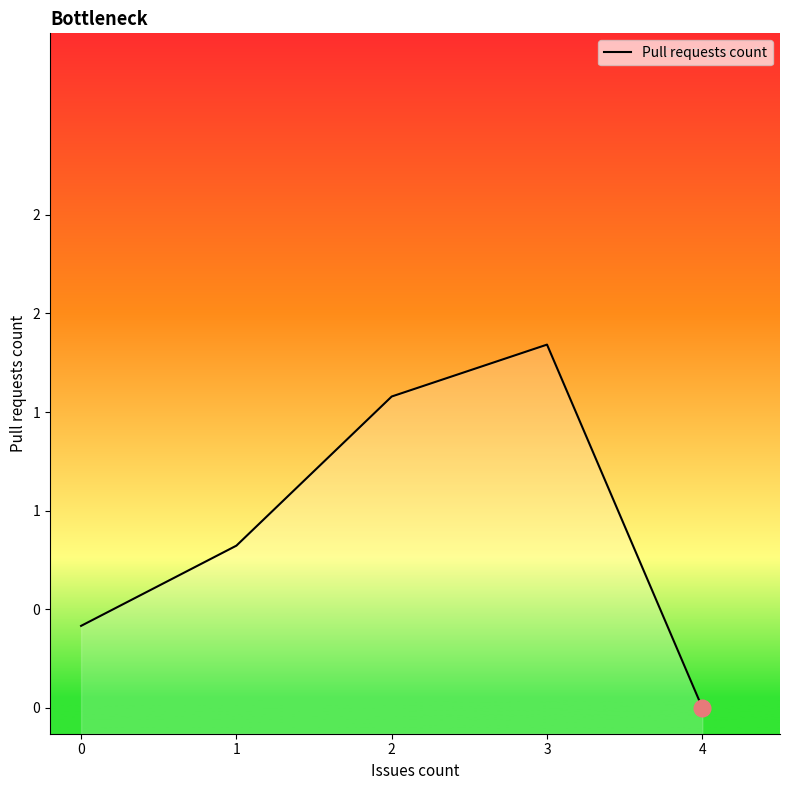

Does the chart display data point markers on the line(s)?

No